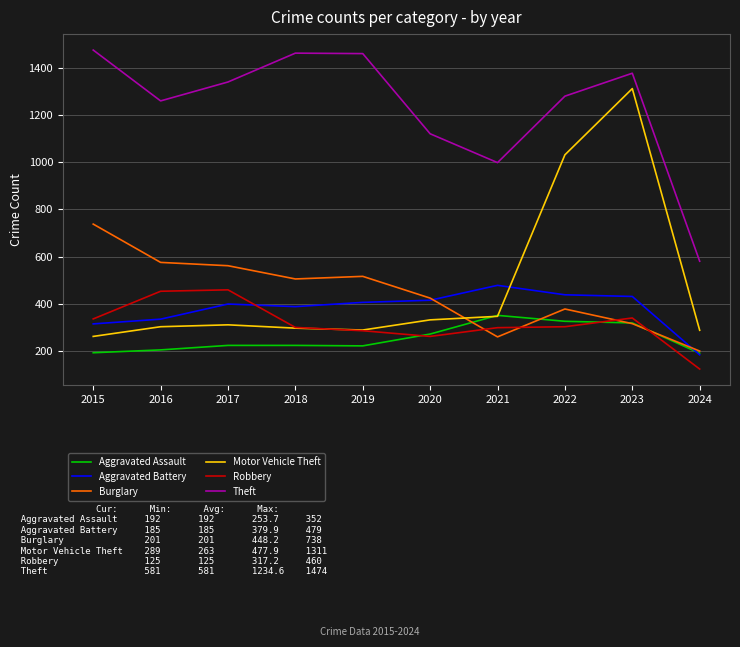

The value of Aggravated Battery at 2020 is 416. True or false?

True